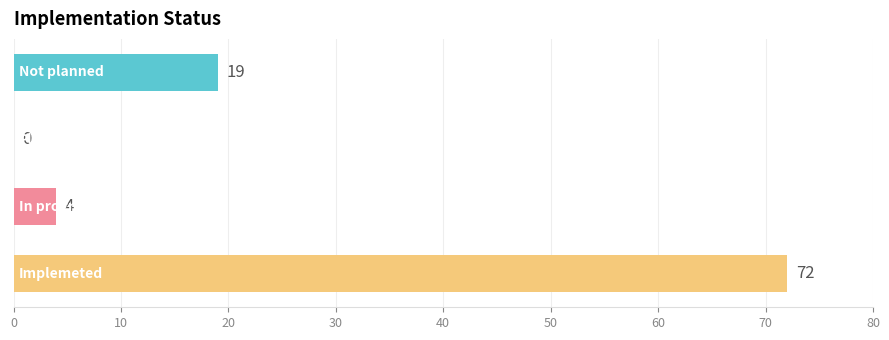

What is the maximum value shown in the chart?

72